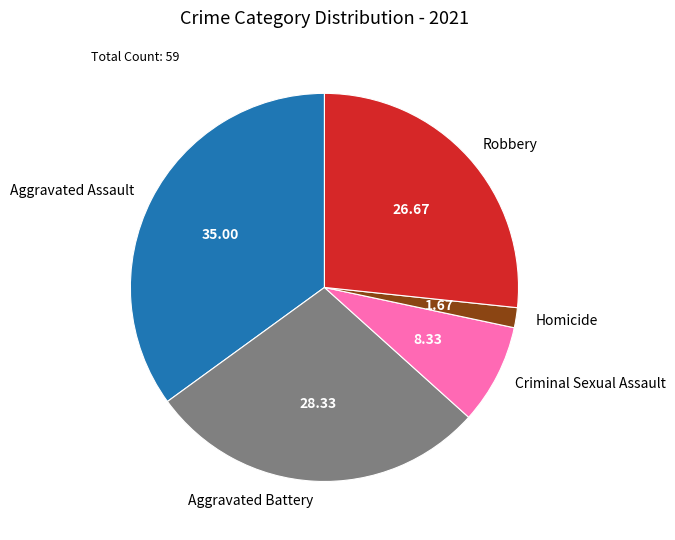

Does any single category account for the majority?

No